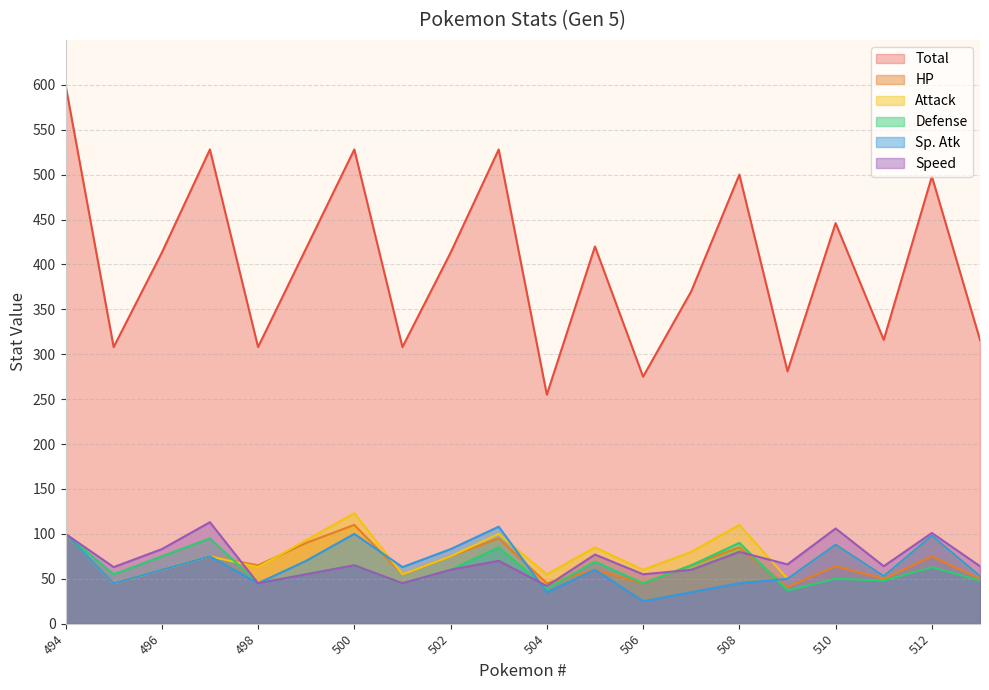

What is the difference between the second highest and second lowest values in the Speed series?

61